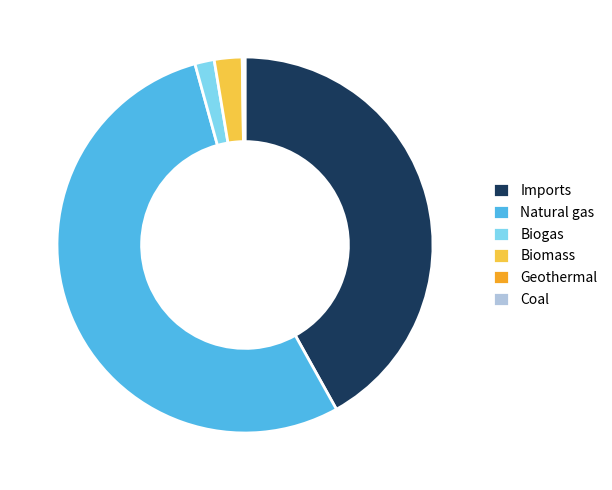

Is there a majority slice in this chart?

Yes